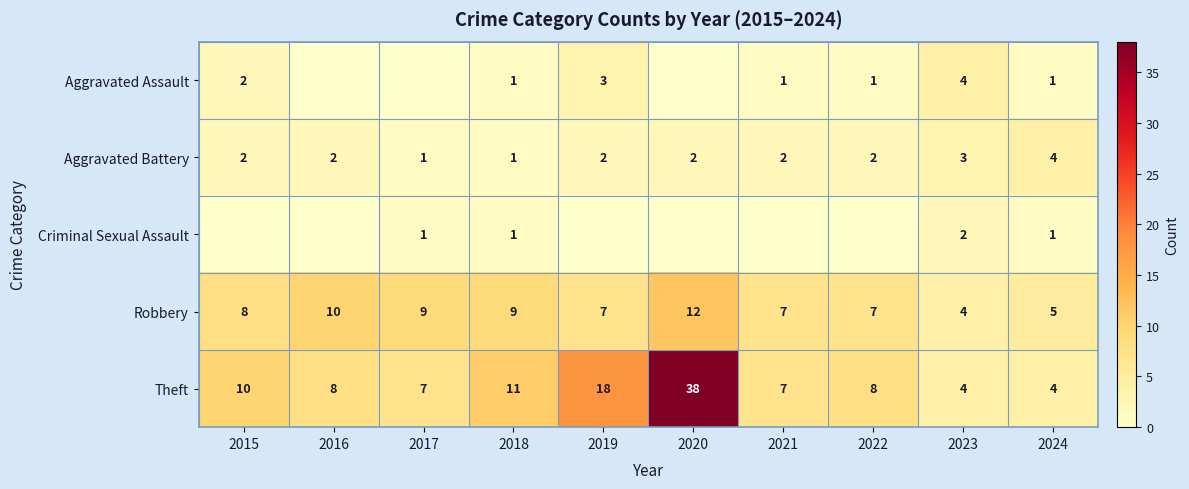

Which series has the largest total across all categories?

Theft